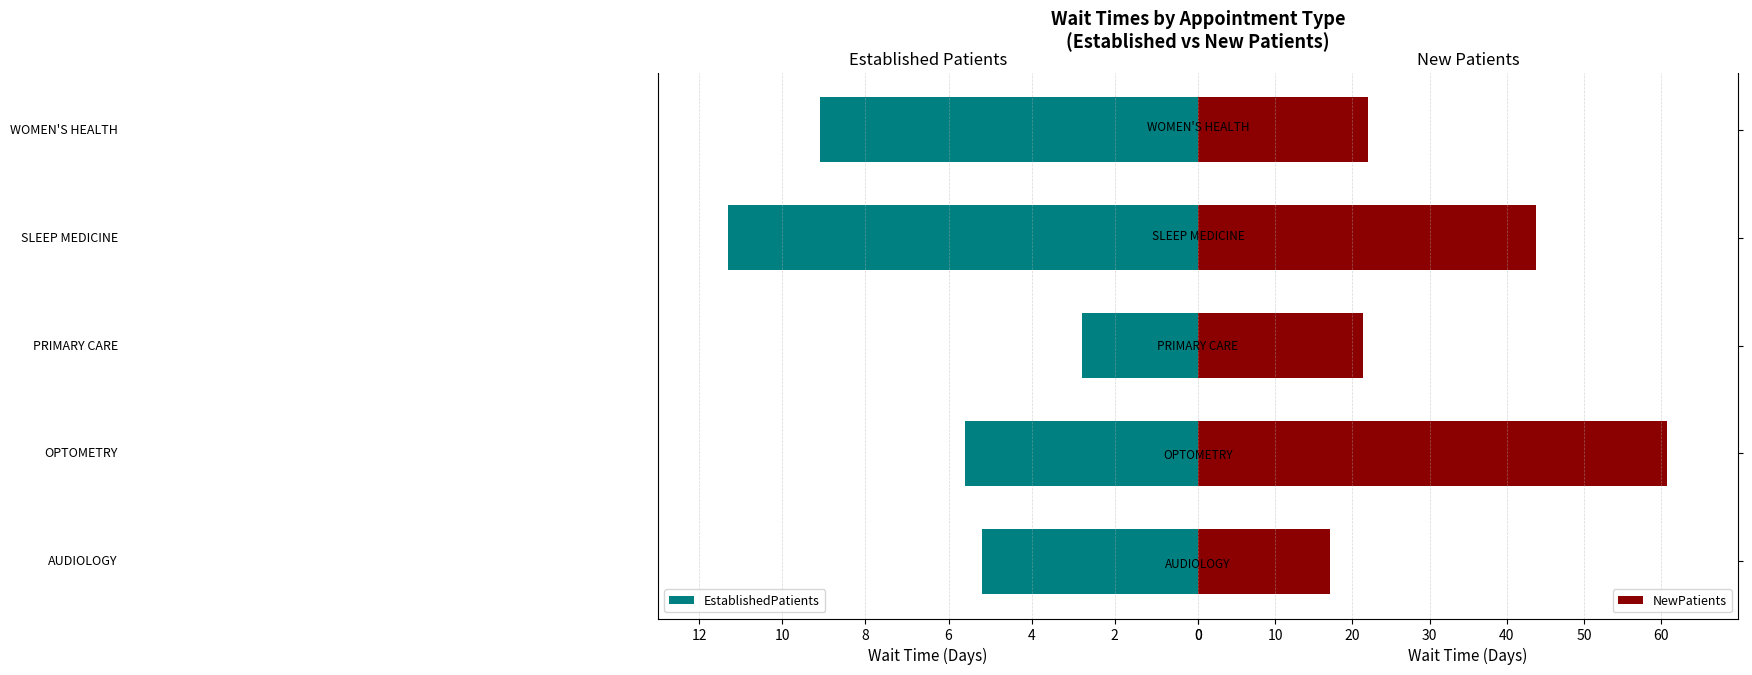

What is the sum of all EstablishedPatients values?

34.0